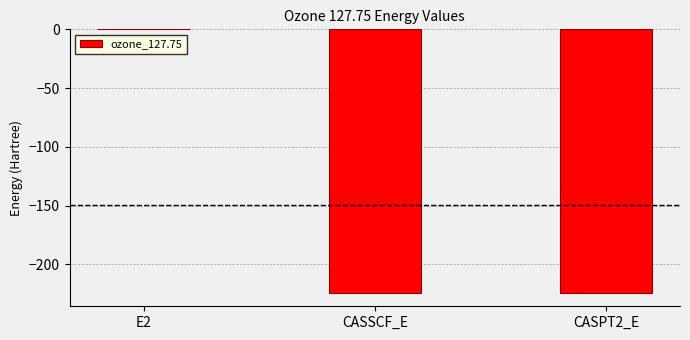

Are the bars horizontal?

No